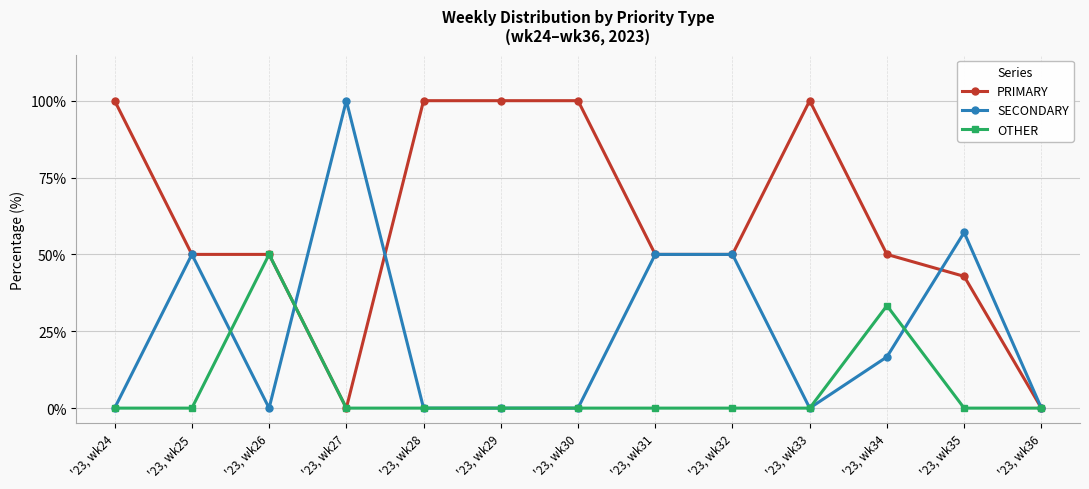

Is it true that PRIMARY equals 100.0 at '23, wk28?

True